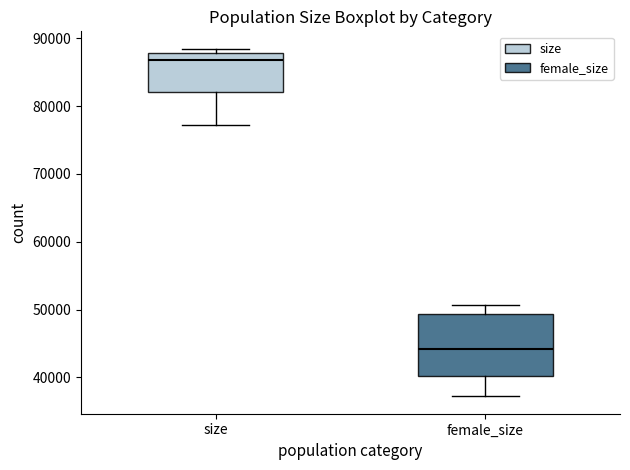

Where is the lower edge of the box for size on the y-axis? The values are not printed on the chart, so give them approximately, as read against the axis.

82000